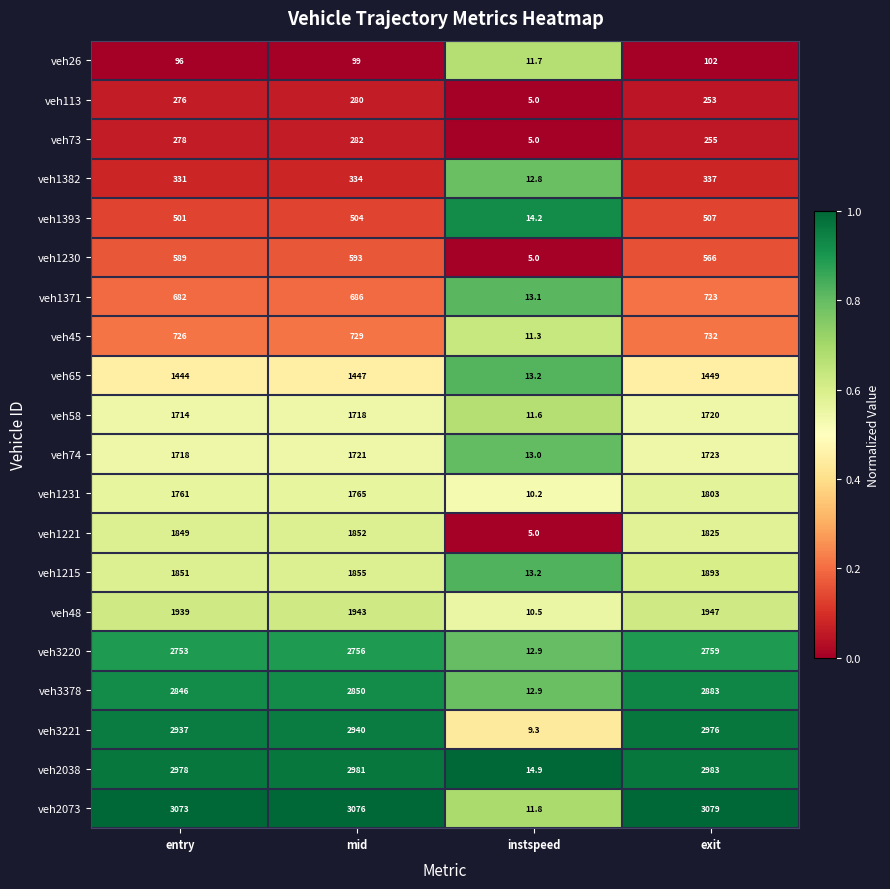

What is the difference between the veh3221 values at exit and mid?

36.0